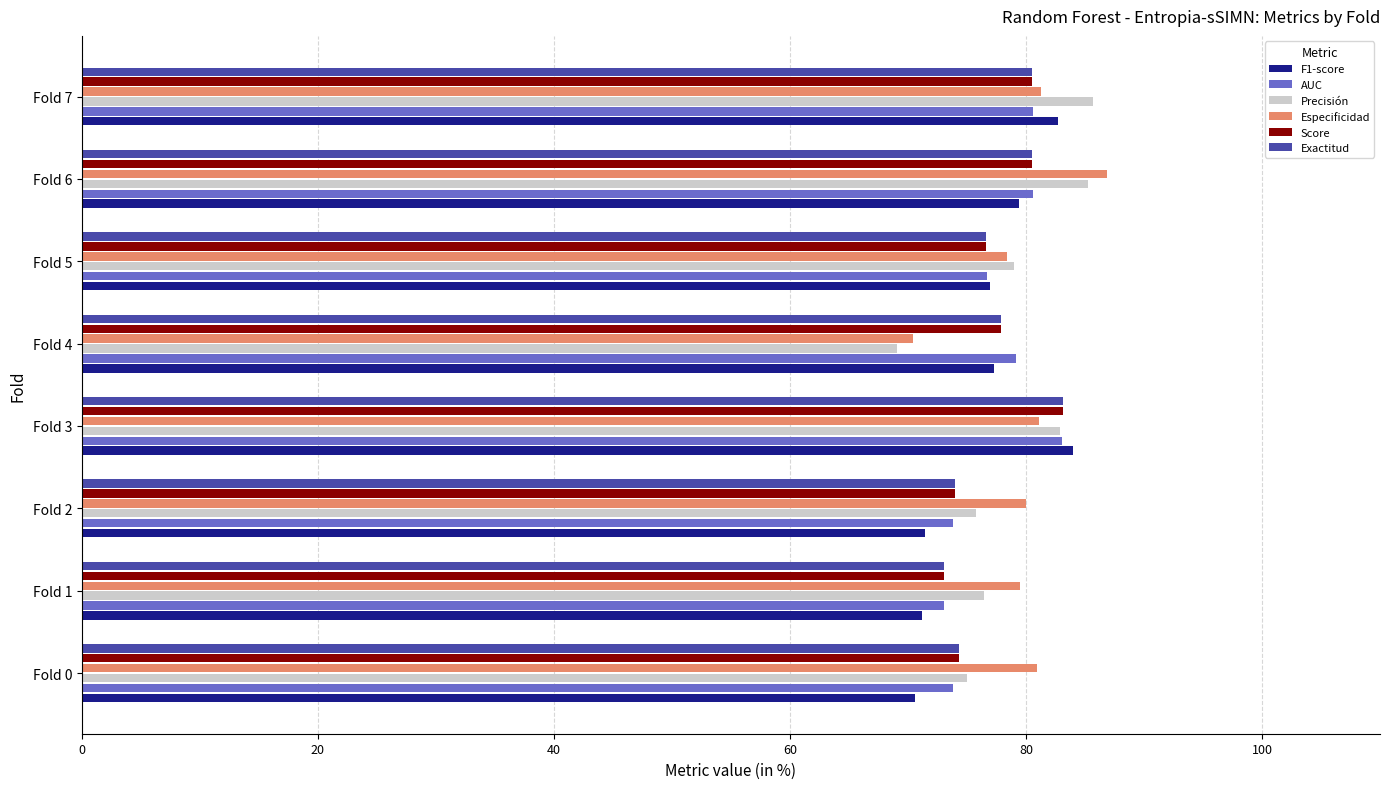

What is the difference between the highest and lowest values at Fold 2?

8.6